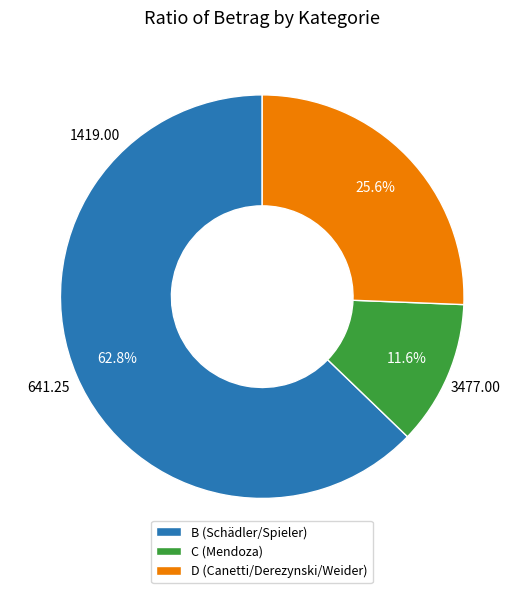

Rank the categories by value from lowest to highest.

C (Mendoza), D (Canetti/Derezynski/Weider), B (Schädler/Spieler)